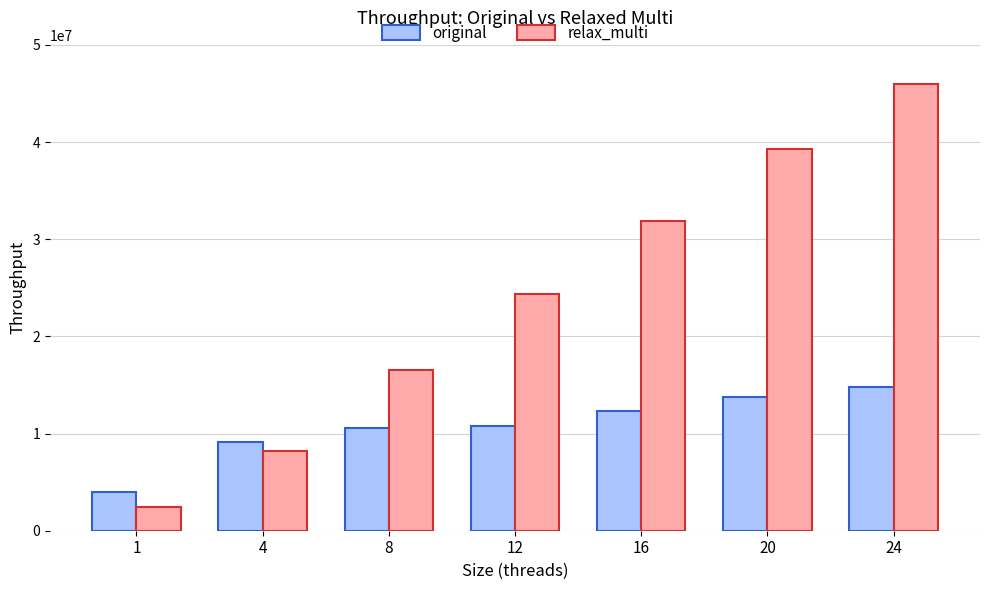

How many values in the original series exceed 10733045?

4